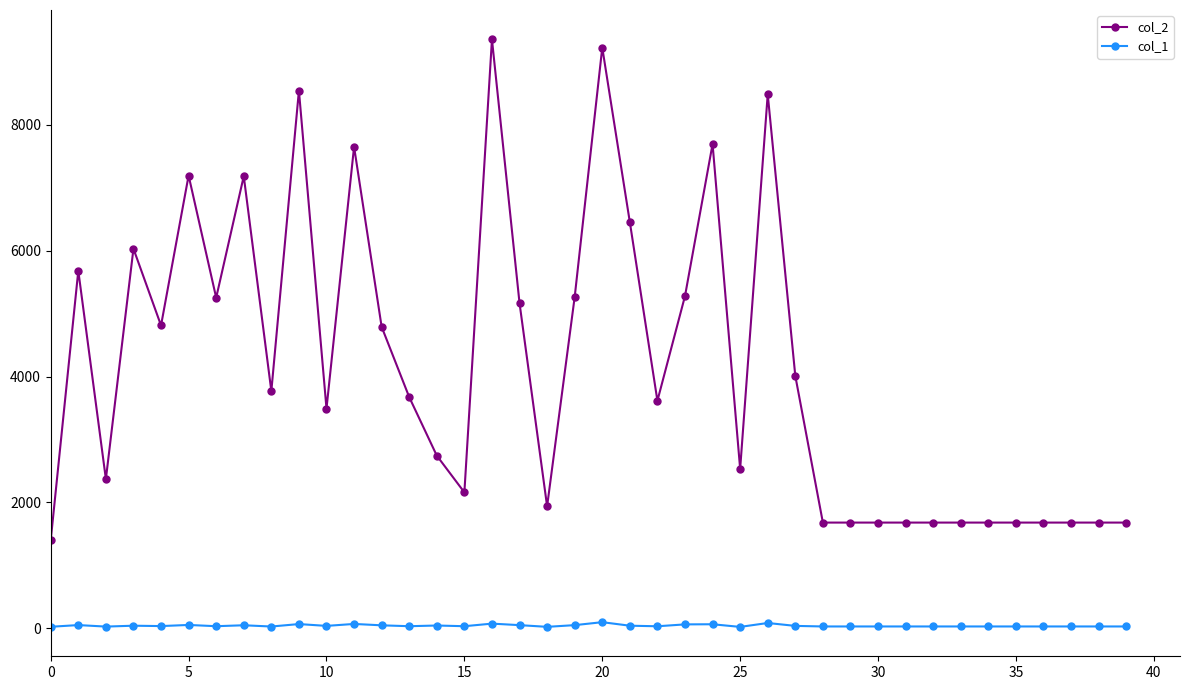

True or false: col_1 and col_2 intersect in this chart.

False